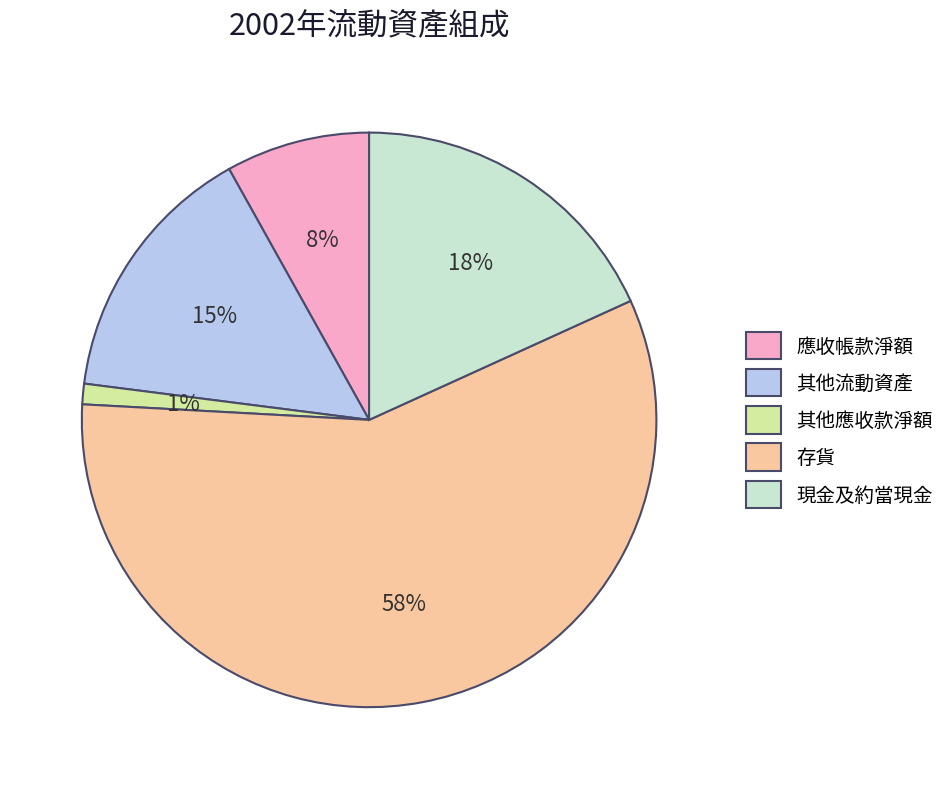

Between 應收帳款淨額 and 現金及約當現金, which is larger?

現金及約當現金